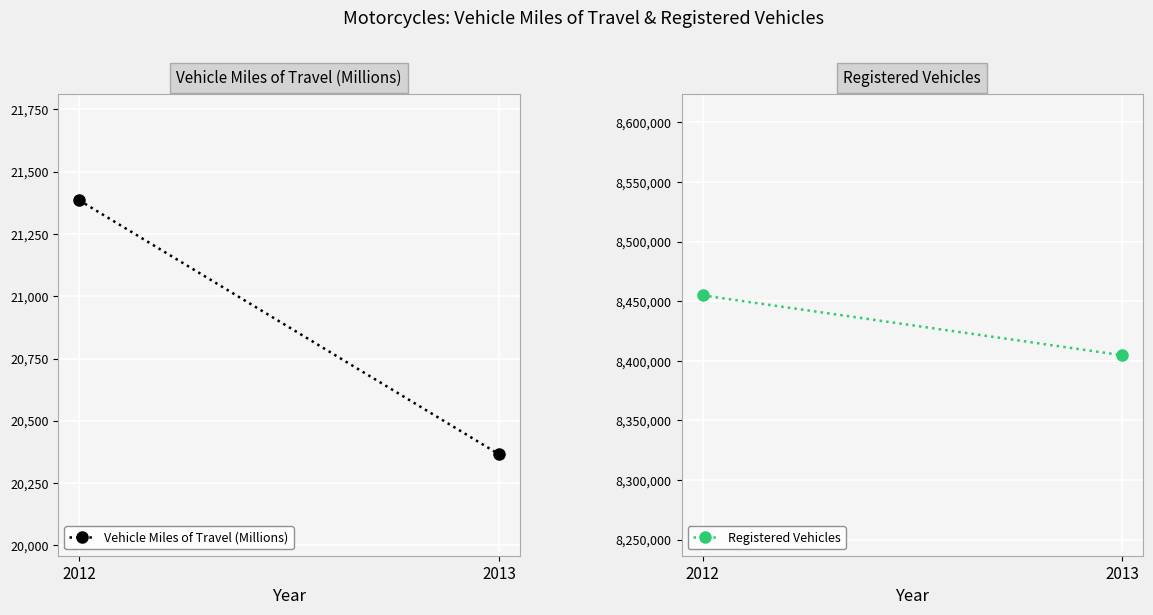

Reading right to left, what are all the values shown in this chart?

Vehicle Miles of Travel (Millions): 2013=20366	2012=21385
Registered Vehicles: 2013=8404687	2012=8454939